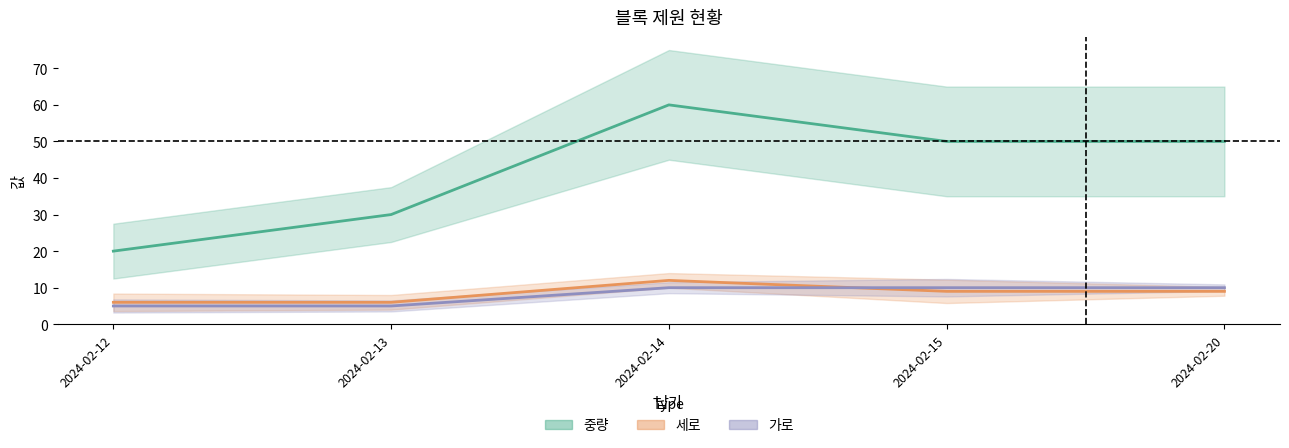

Does the chart display data point markers on the line(s)?

No